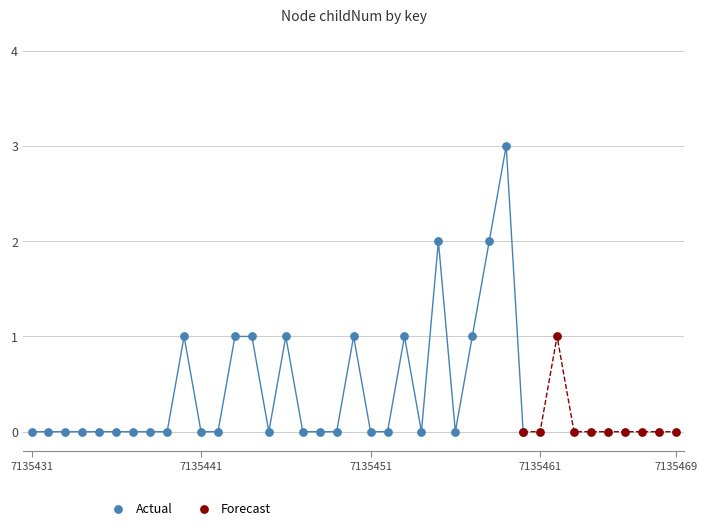

What are all the series names shown in the legend?

Actual, Forecast